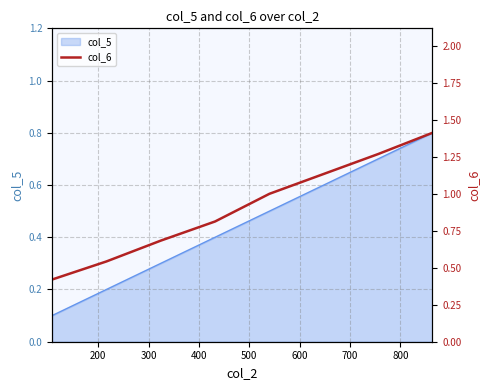

Count the number of values greater than 1.

3